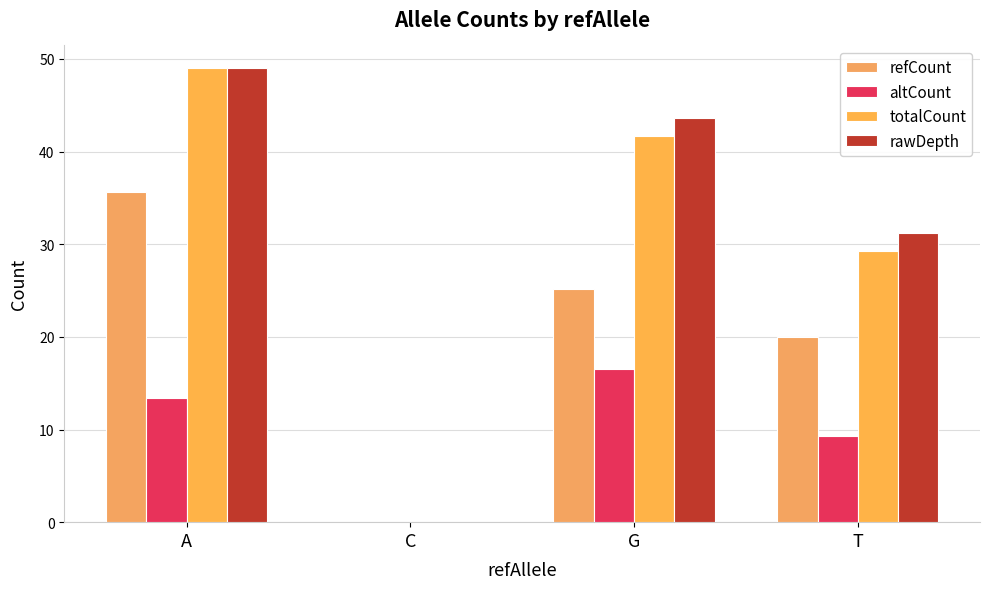

What is the greatest value displayed?

49.0